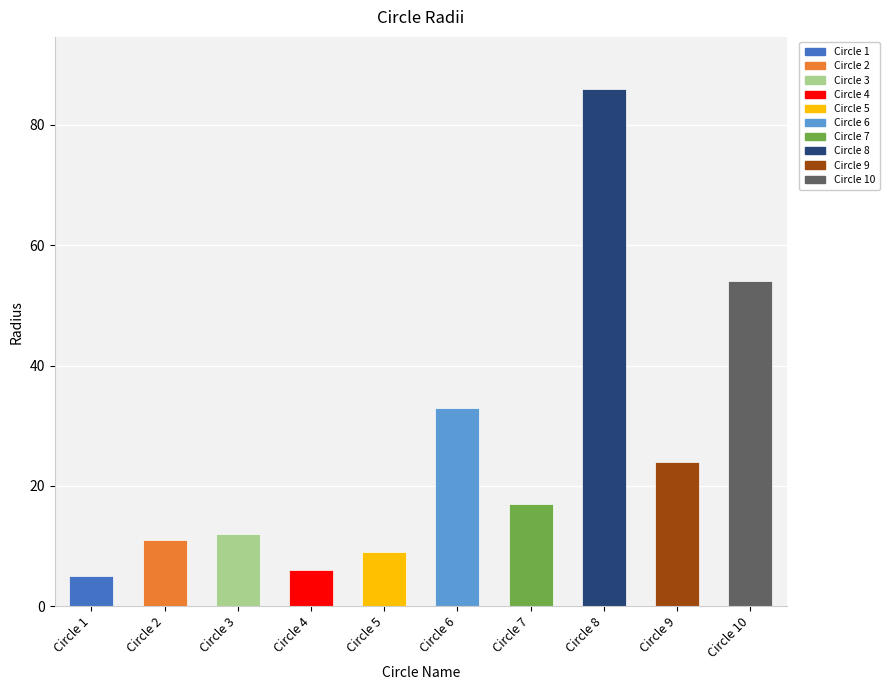

What is the difference between the values at Circle 9 and Circle 4?

18